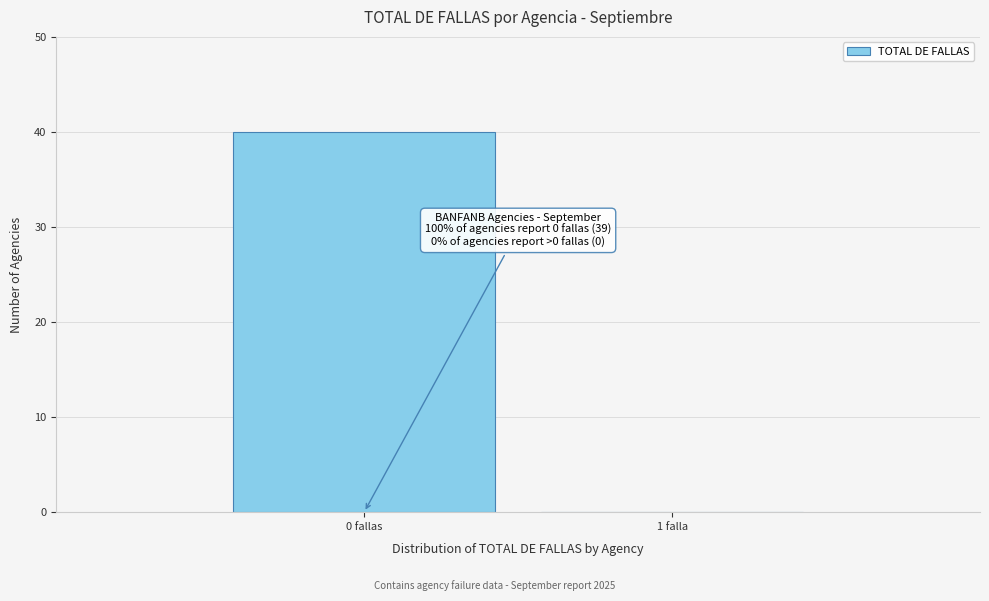

Reading left to right, extract all data points from this chart.

0 fallas=40	1 falla=0